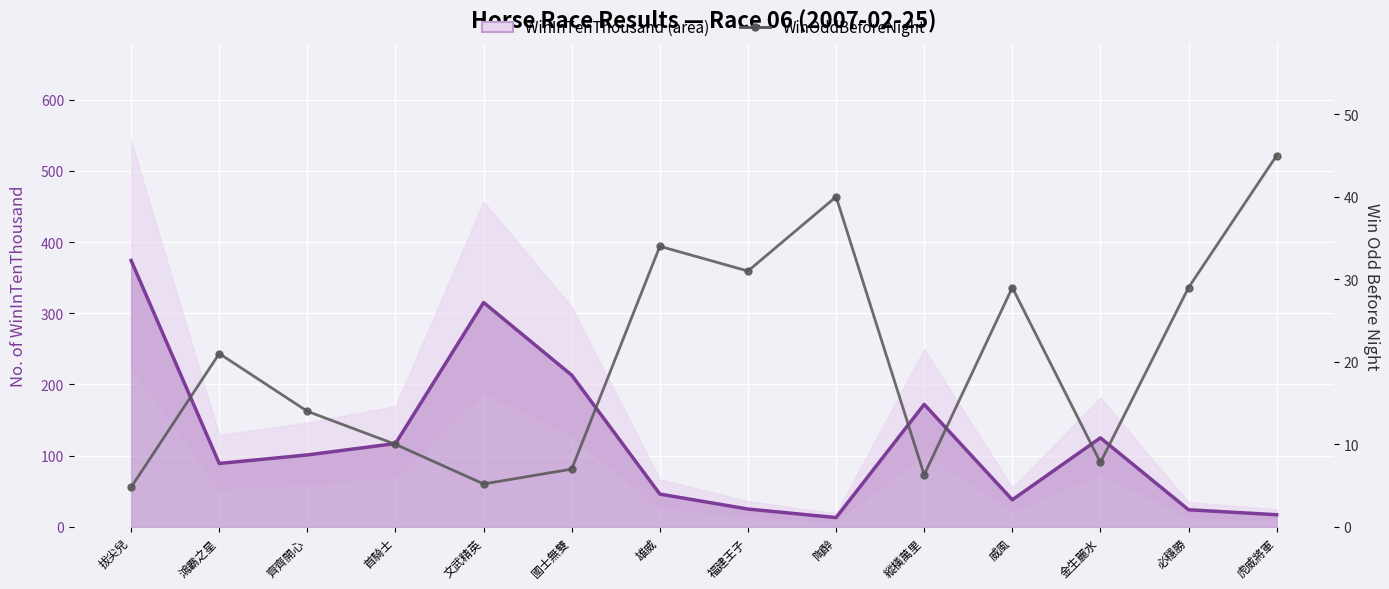

Which label corresponds to the smallest value in the chart?

拔尖兒